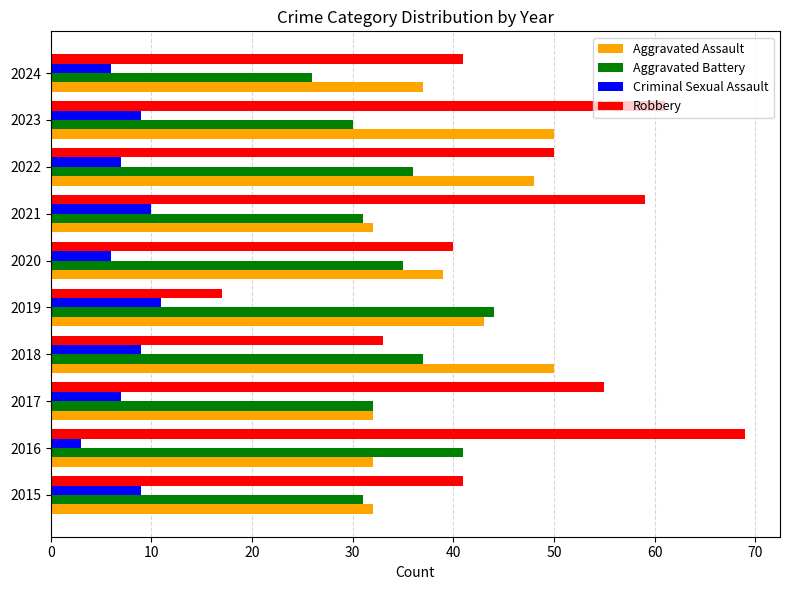

What is the average value of the Robbery series?

47